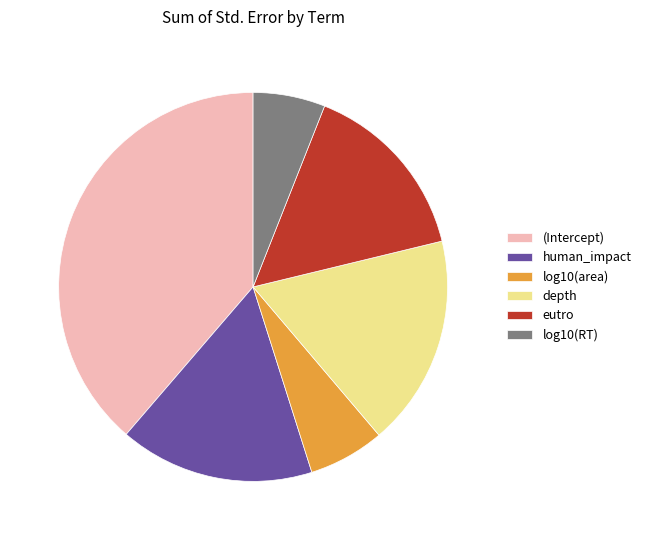

Does any single category account for the majority?

No